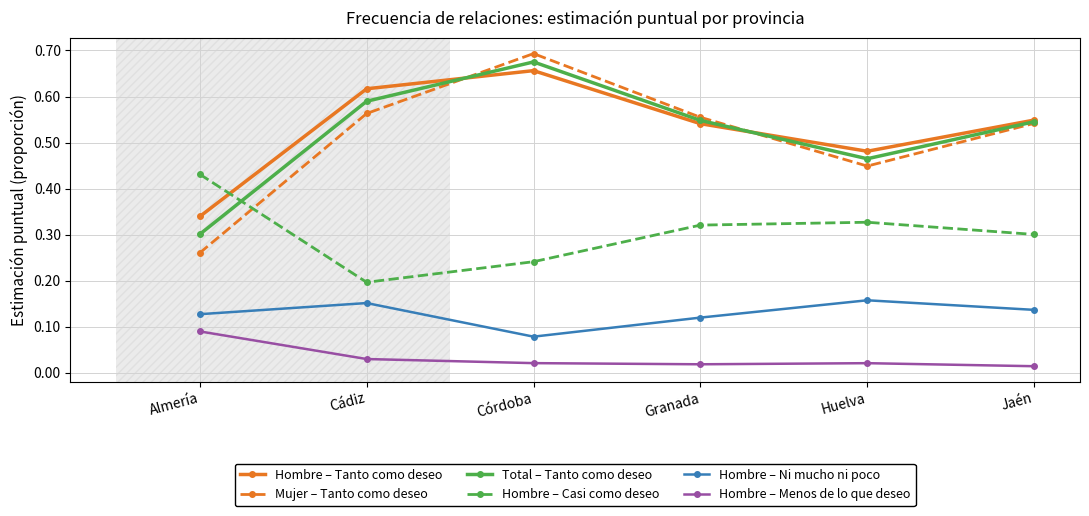

At which category does Hombre – Casi como deseo reach its first local peak?

Huelva